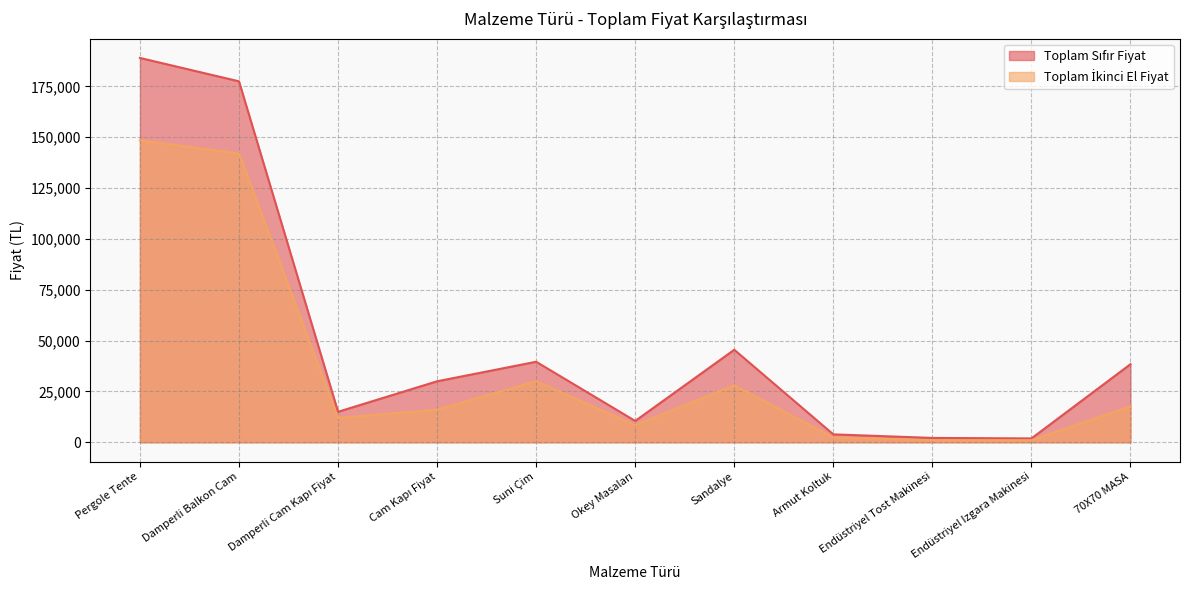

Is it true that Toplam Sıfır Fiyat equals 12031 at Cam Kapı Fiyat?

False